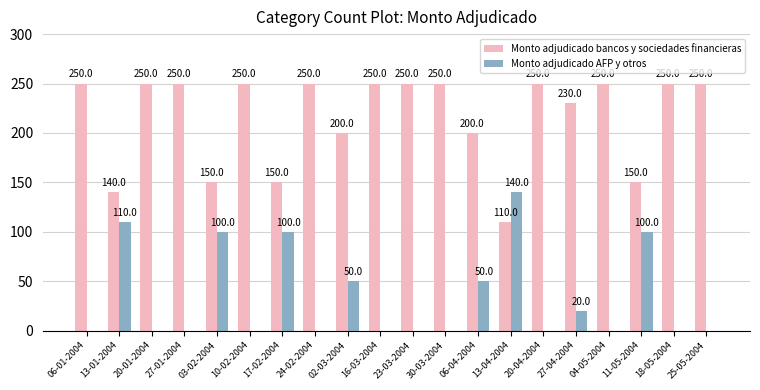

What is the maximum value for Monto adjudicado AFP y otros?

140